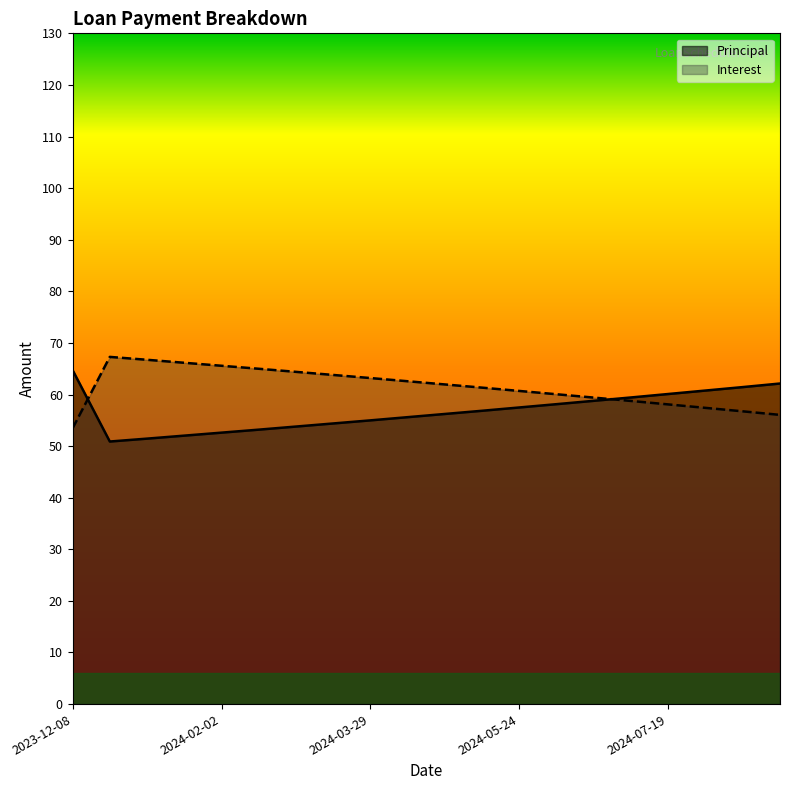

Reading right to left, extract all data points from this chart.

Principal: 2024-08-30=62.1	2024-08-16=61.4	2024-08-02=60.8	2024-07-19=60.1	2024-07-05=59.4	2024-06-21=58.8	2024-06-07=58.1	2024-05-24=57.5	2024-05-10=56.9	2024-04-26=56.2	2024-04-12=55.6	2024-03-29=55.0	2024-03-15=54.4	2024-03-01=53.8	2024-02-16=53.2	2024-02-02=52.6	2024-01-19=52.0	2024-01-05=51.5	2023-12-22=50.9	2023-12-08=64.7
Interest: 2024-08-30=56.0	2024-08-16=56.7	2024-08-02=57.4	2024-07-19=58.1	2024-07-05=58.8	2024-06-21=59.4	2024-06-07=60.0	2024-05-24=60.7	2024-05-10=61.3	2024-04-26=62.0	2024-04-12=62.6	2024-03-29=63.2	2024-03-15=63.8	2024-03-01=64.4	2024-02-16=65.0	2024-02-02=65.6	2024-01-19=66.2	2024-01-05=66.7	2023-12-22=67.3	2023-12-08=53.4